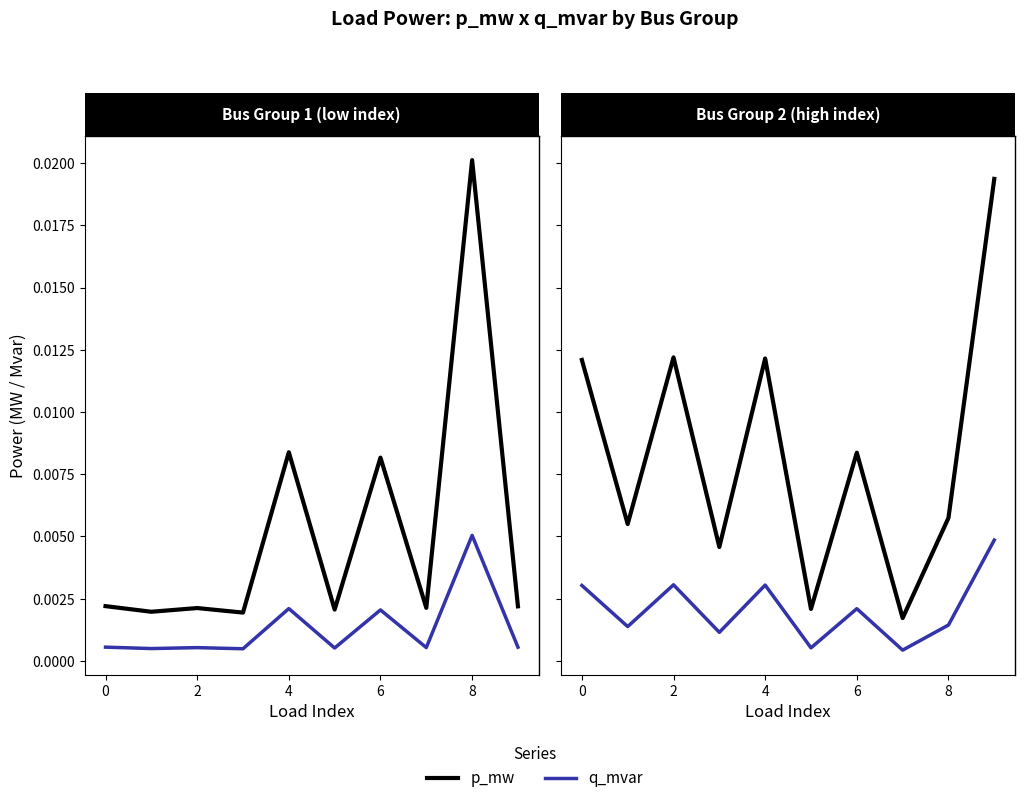

The value of p_mw at 5 is 0.0. True or false?

False